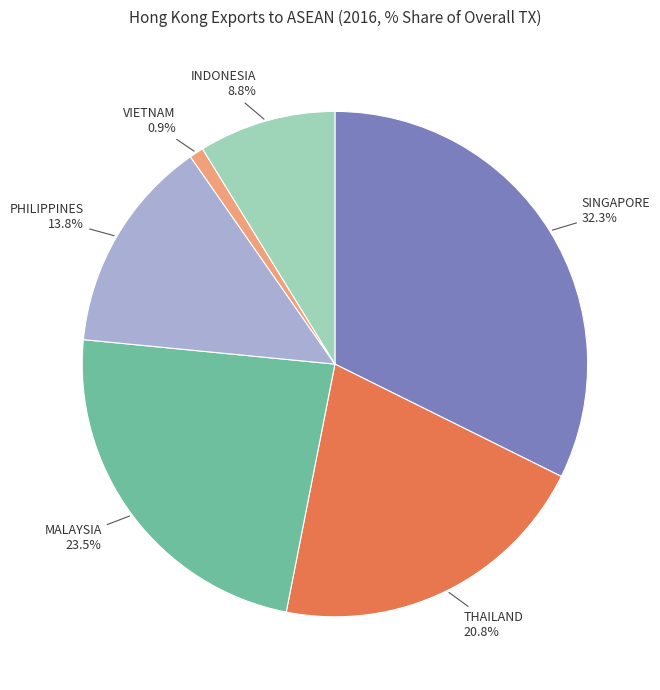

Does any single category account for the majority?

No